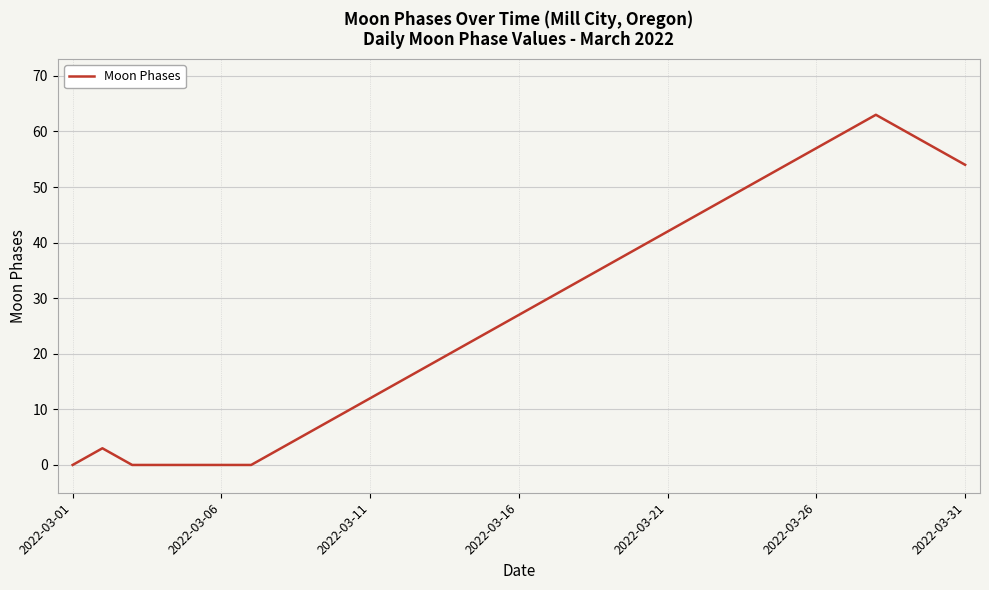

What is the greatest value displayed?

63